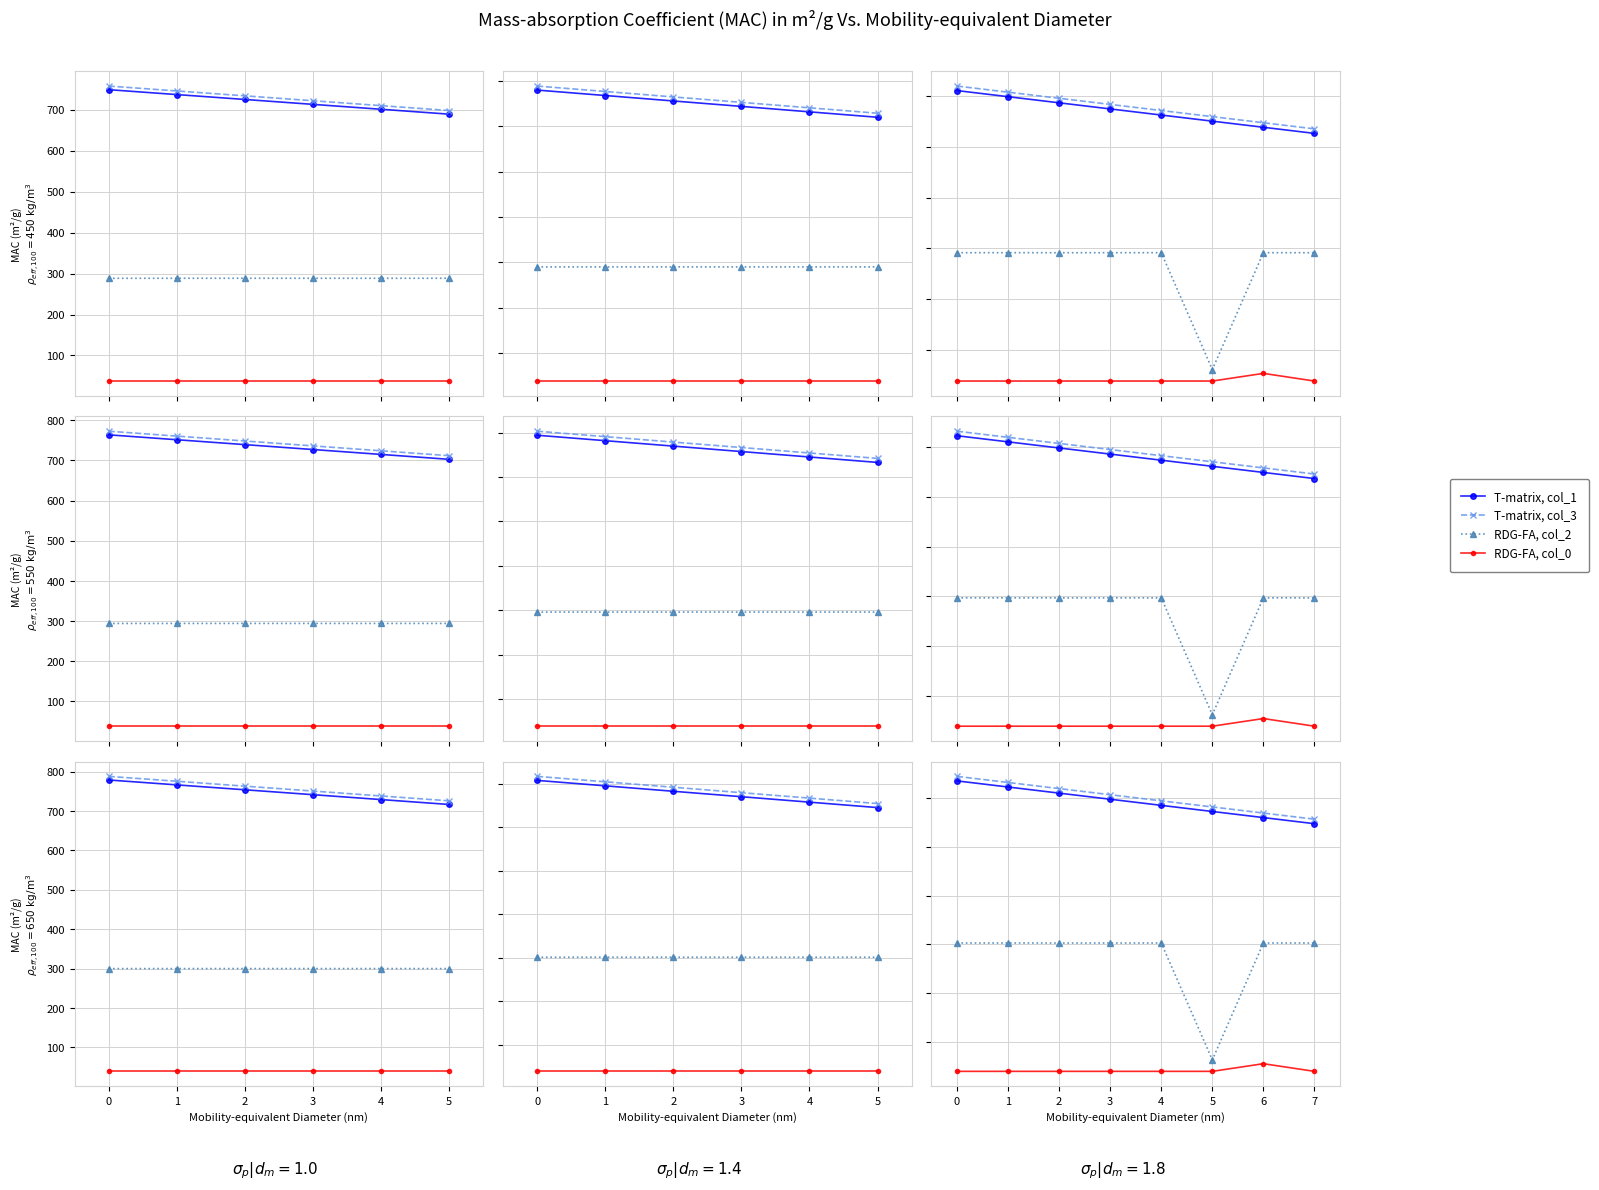

What are all the series names shown in the legend?

T-matrix, col_1, T-matrix, col_3, RDG-FA, col_2, RDG-FA, col_0